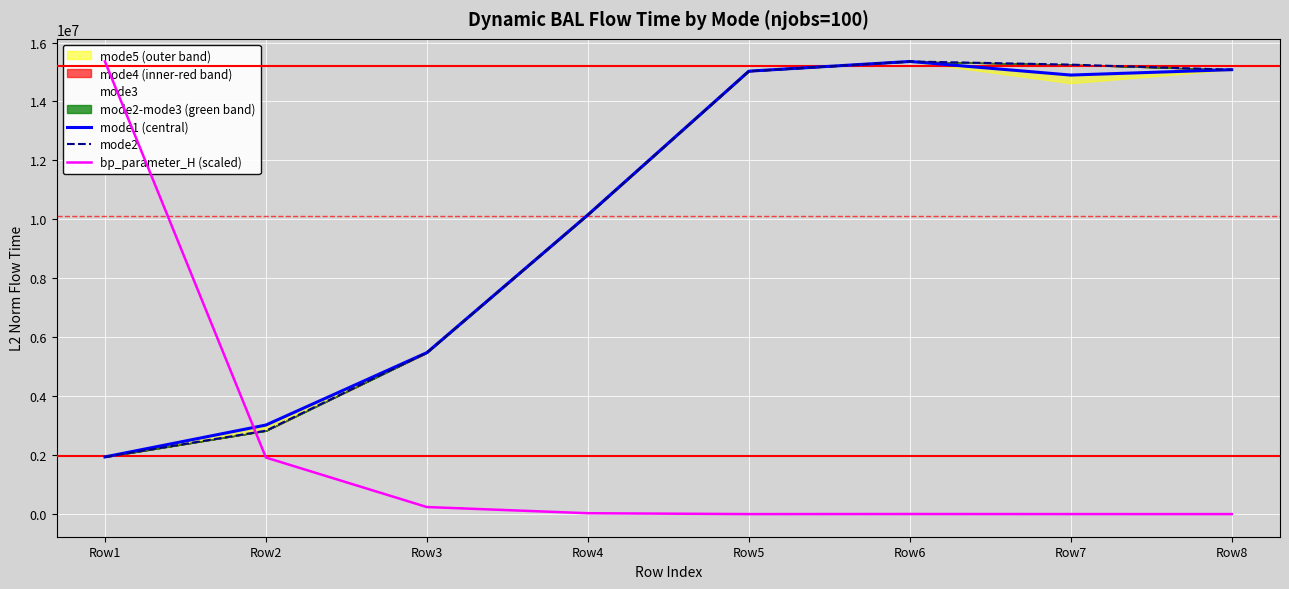

How many data points in bp_parameter_H (scaled) are above 29994?

4